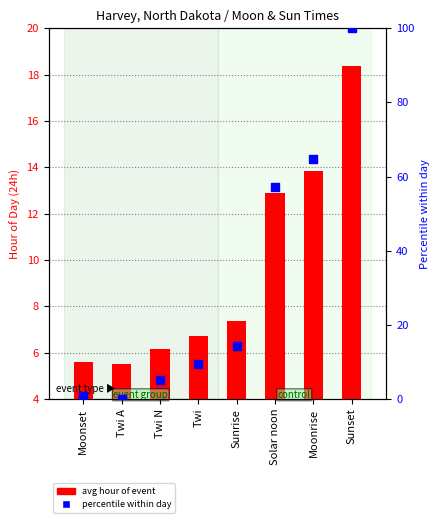

At which category is the sum across all series the highest?

Sunset